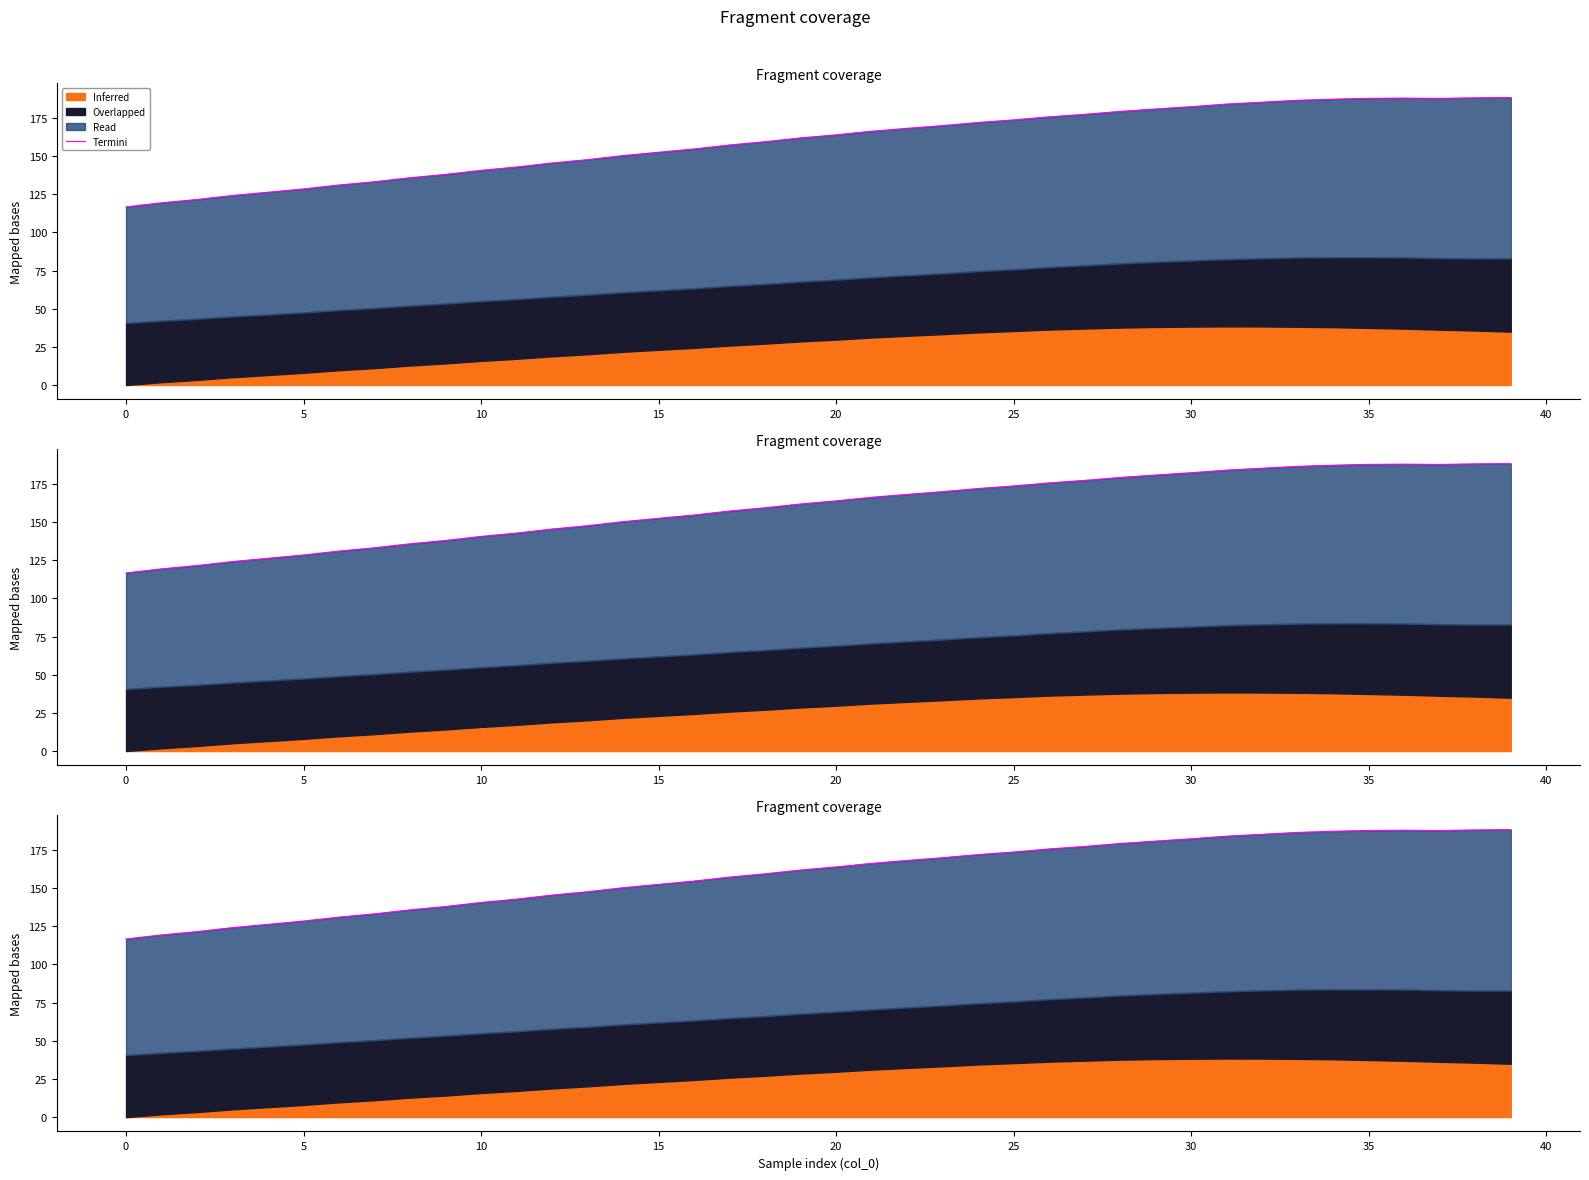

How many values exceed 163?

20